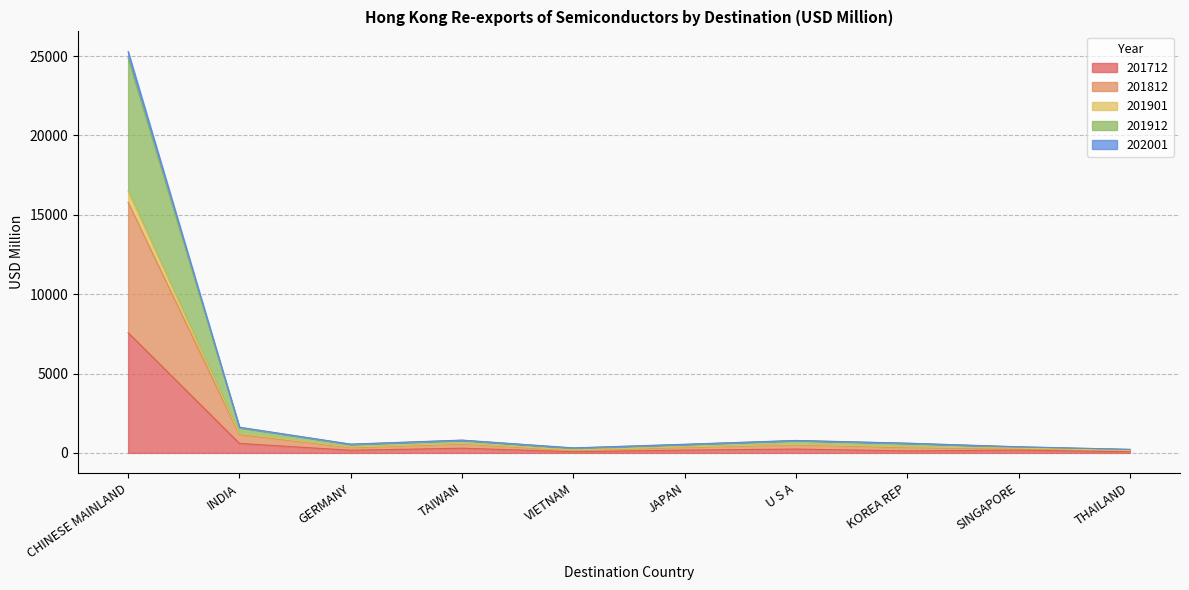

True or false: 201912 and 201901 cross at least once.

False